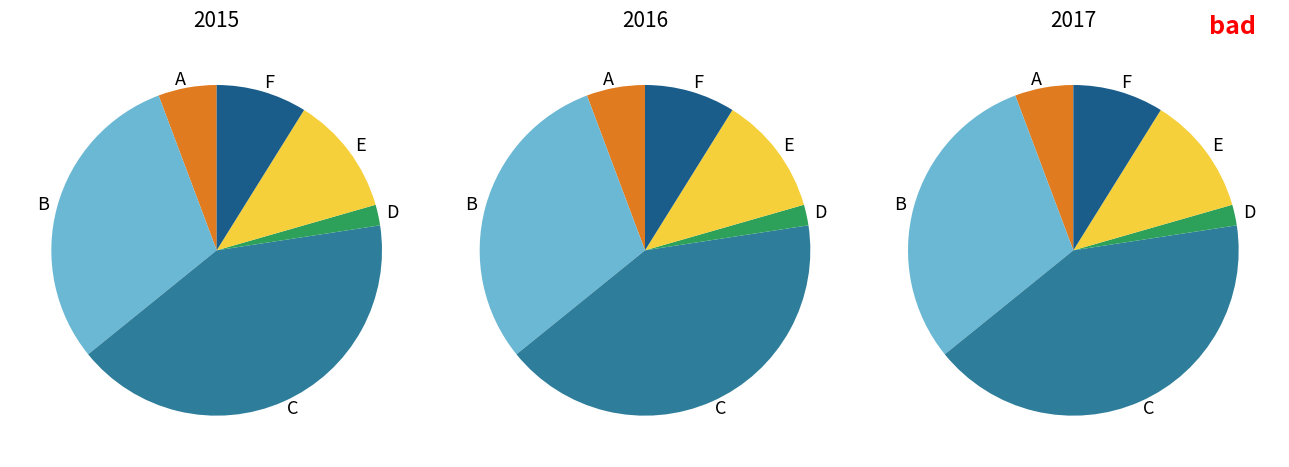

Does stubs.py account for over 50% of the chart?

No